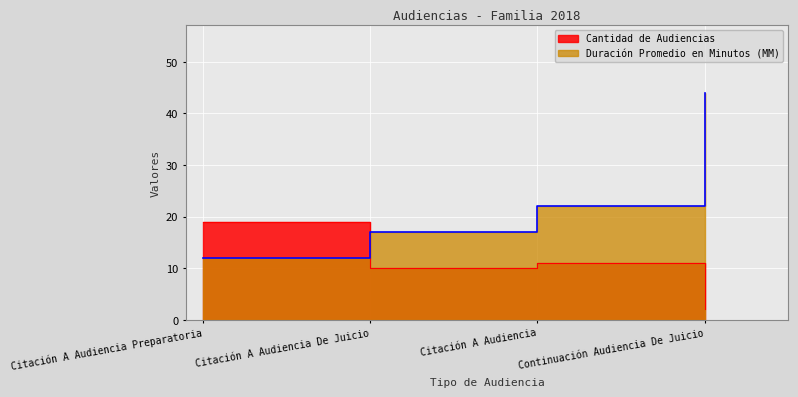

Rank the series by their maximum value, from highest to lowest.

Duración Promedio en Minutos (MM), Cantidad de Audiencias